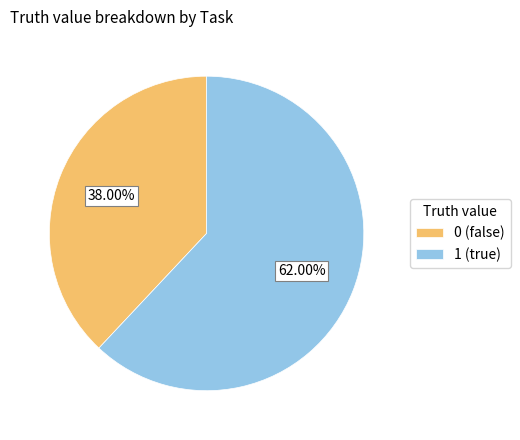

Count the number of slices in the pie.

2